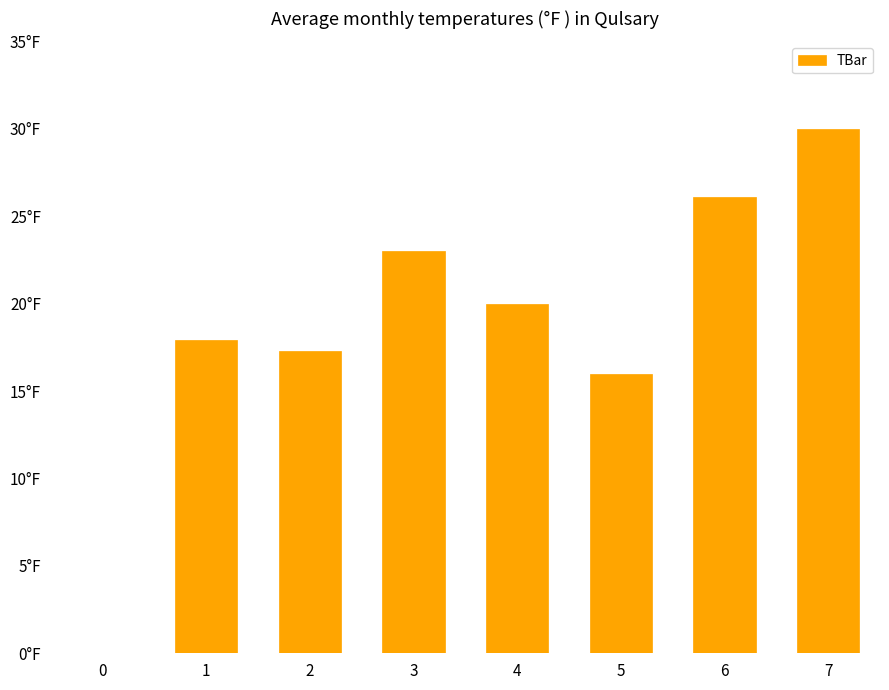

Rank the categories by value from highest to lowest.

7, 6, 3, 4, 1, 2, 5, 0